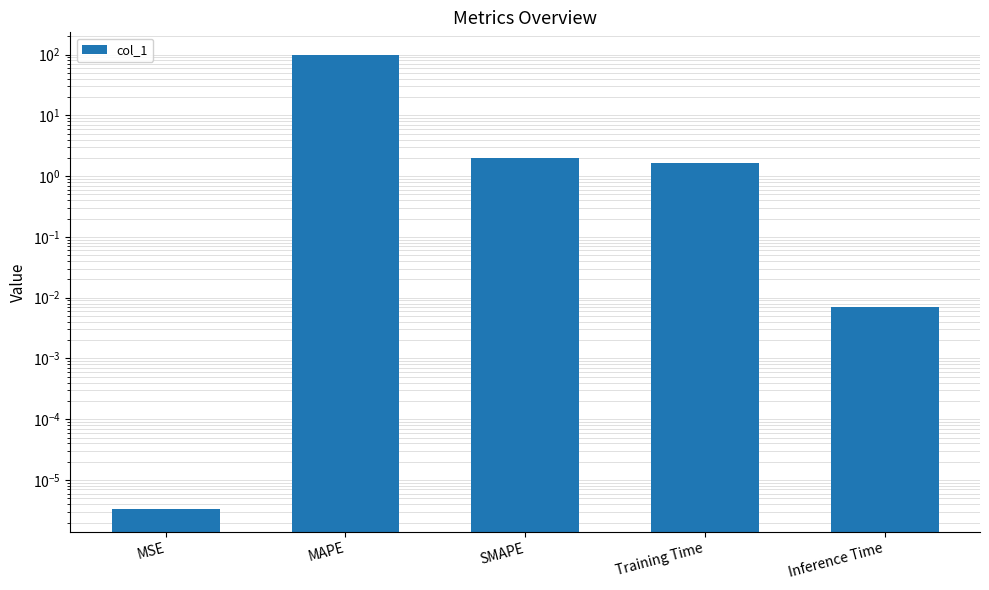

What is the sum of all values?

101.9